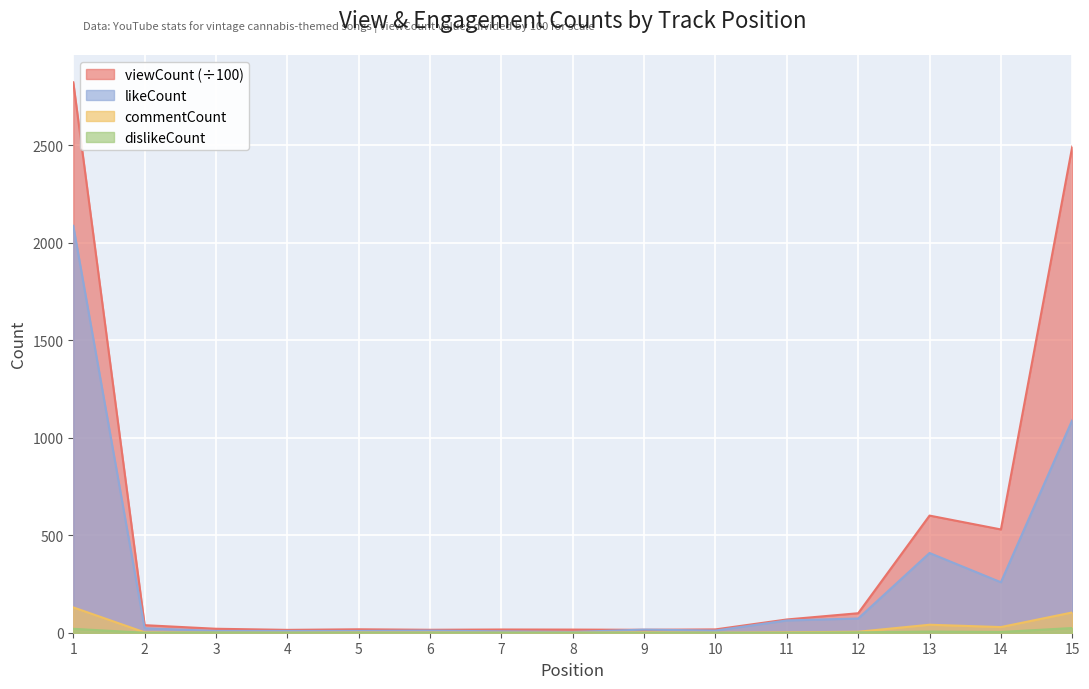

Which series changed the most between 5 and 6?

viewCount